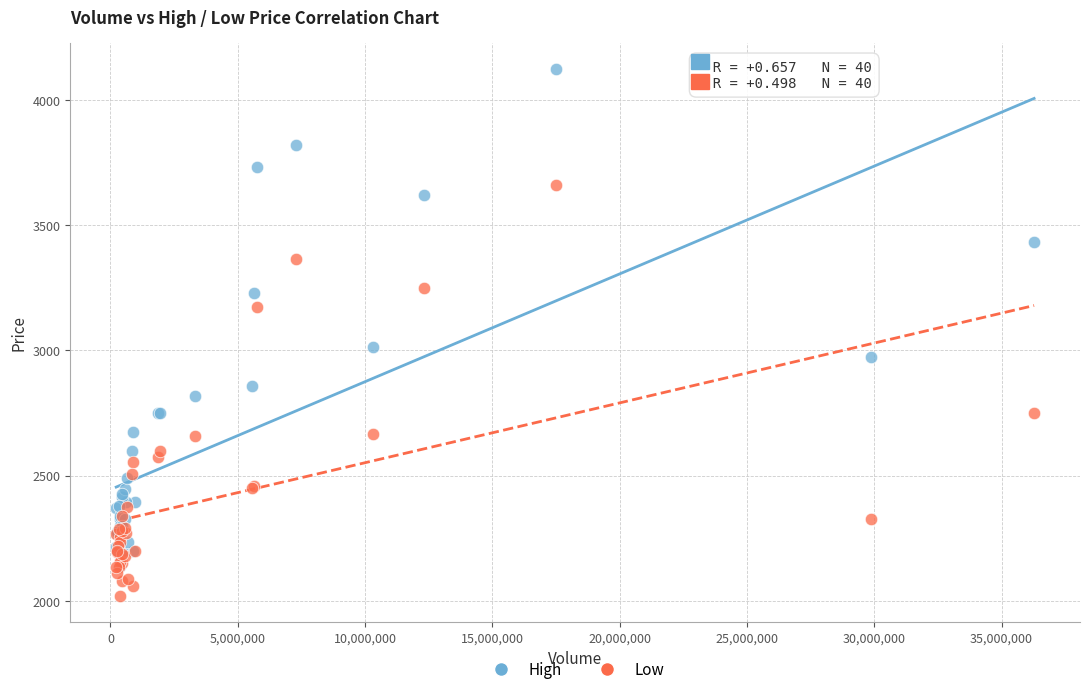

In the High series, what Y value is closest to 3132?

3230